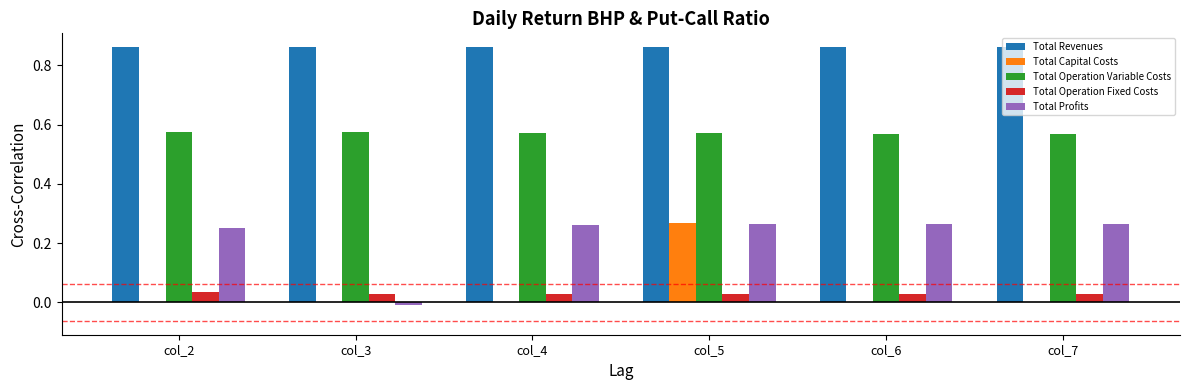

Between col_3 and col_6, which series saw the biggest shift?

Total Profits